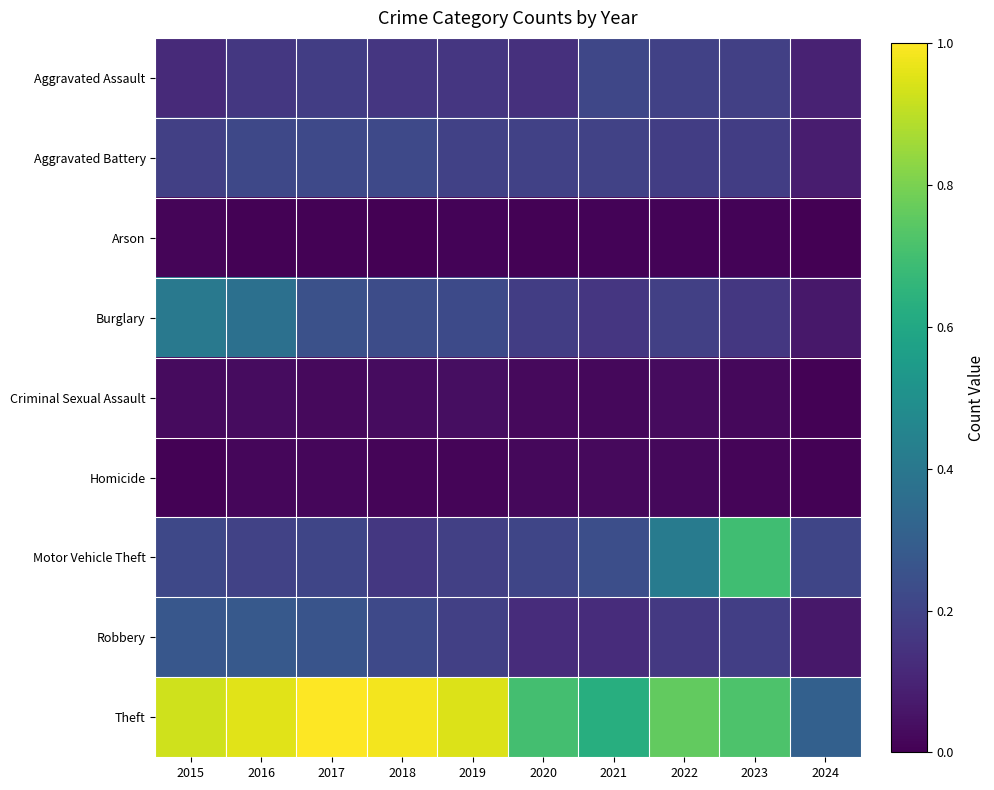

At which category is the sum across all series the highest?

2016